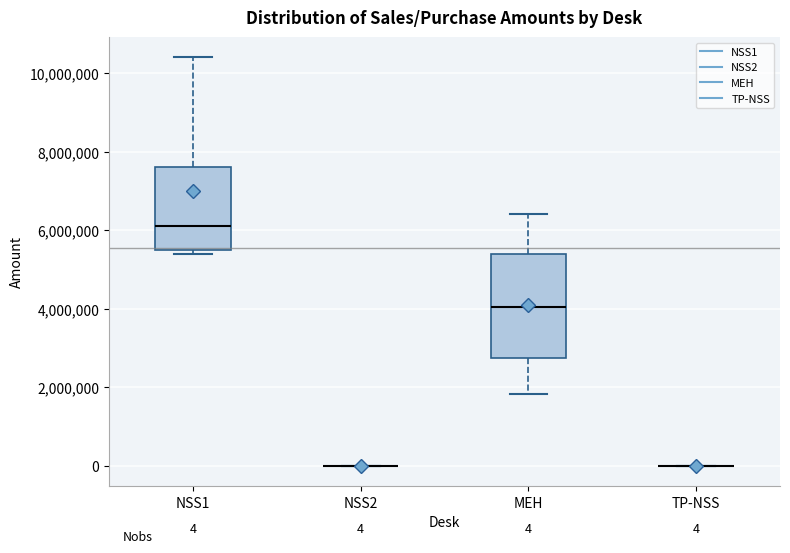

Comparing the boxes themselves (not the whiskers), which one is the tallest?

MEH